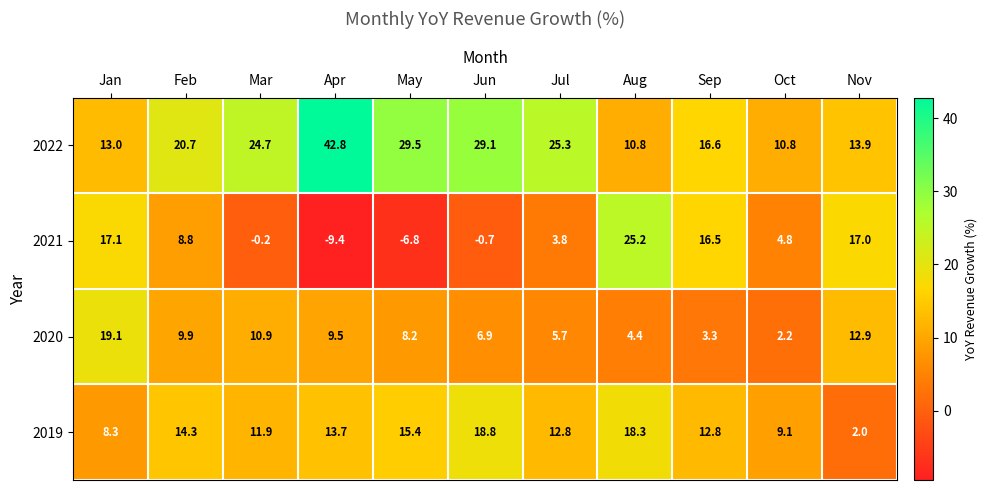

What is the difference between the highest and lowest values at May?

36.3